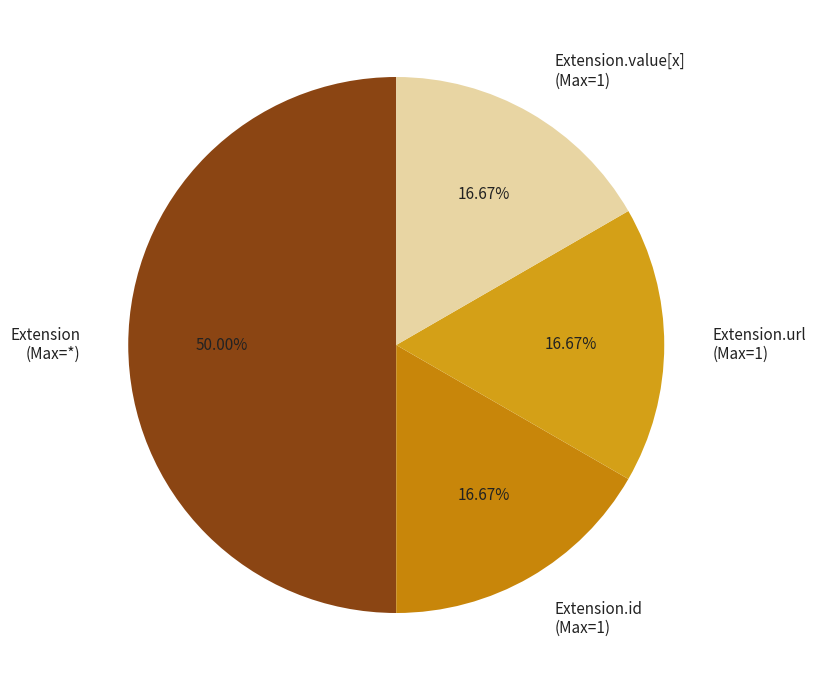

Is Extension.value[x] (Max=1) the majority of the pie?

No